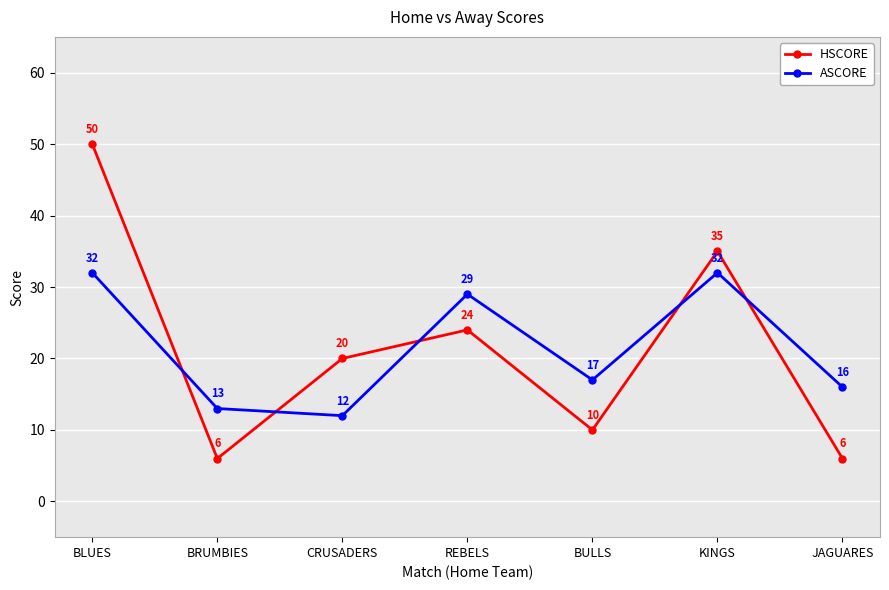

List the series in order of their peak value, lowest first.

ASCORE, HSCORE